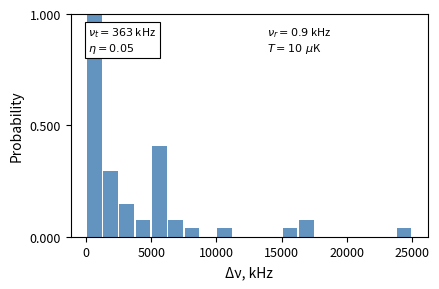

Around what value on the x-axis is the tallest bar? Give the approximate position of its centre, as read against the axis.

500